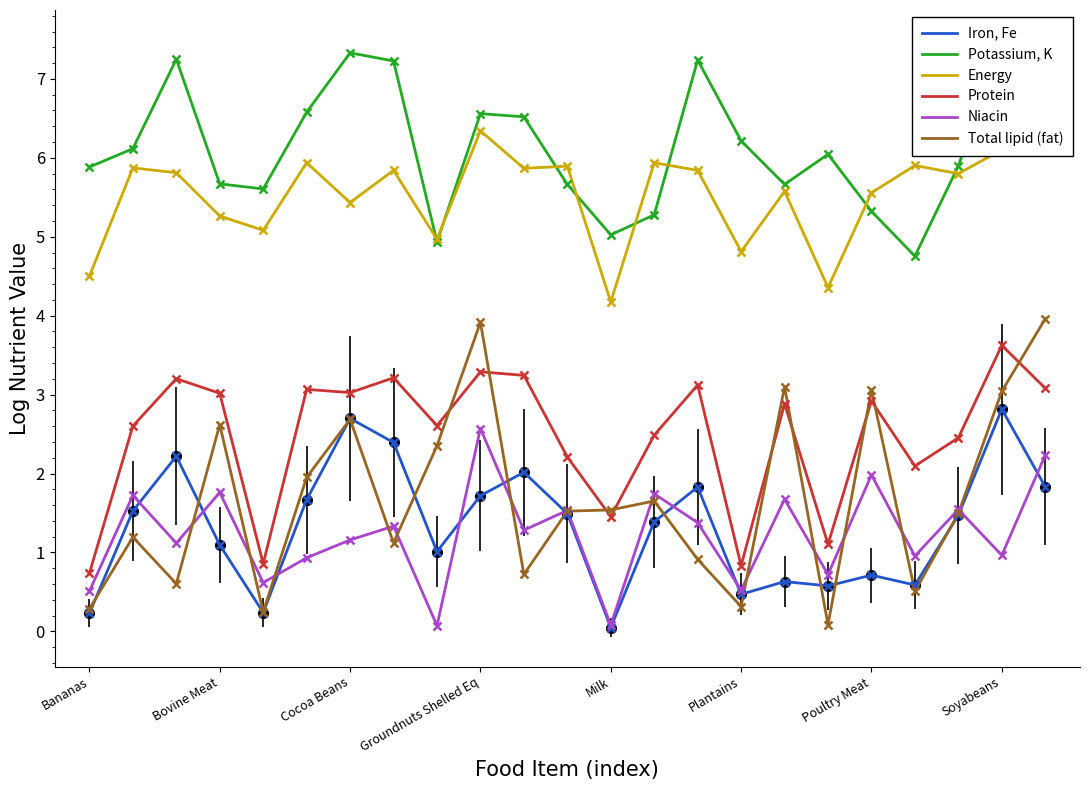

In Iron, Fe, how many points are higher than both neighbors (excluding endpoints)?

7